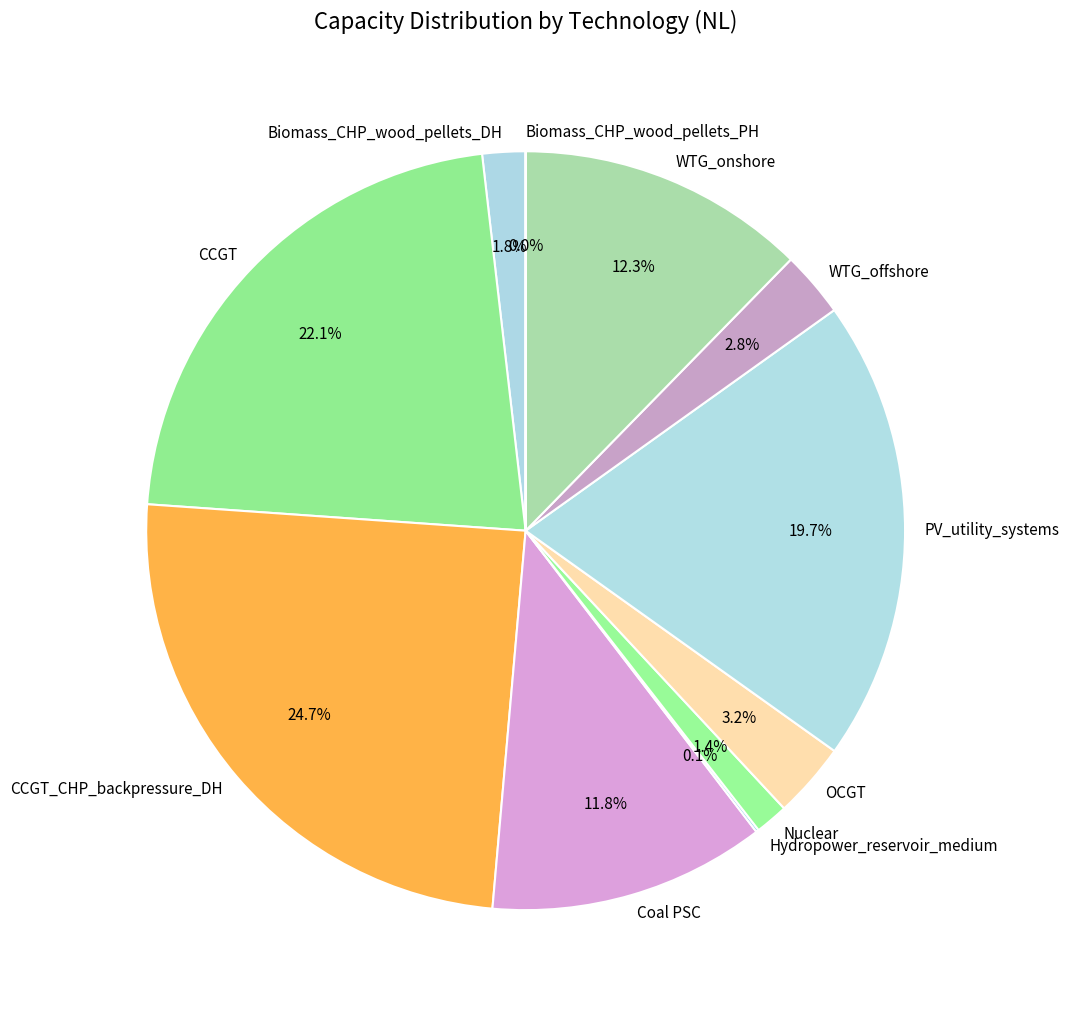

Combined, do Coal PSC and CCGT_CHP_backpressure_DH account for over 50%?

No